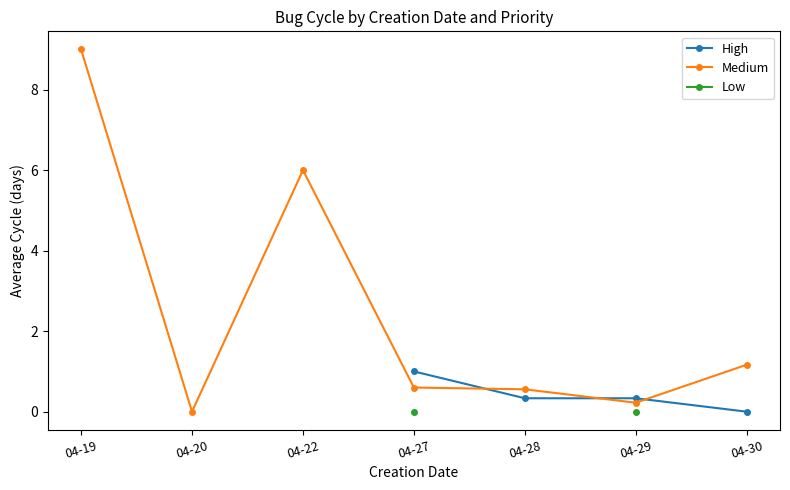

Which category has the highest value in the Medium series?

04-19